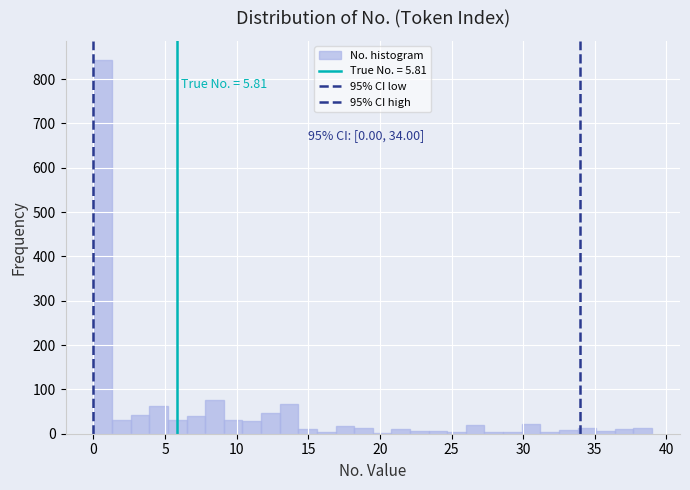

Around what value on the x-axis is the tallest bar? Give the approximate position of its centre, as read against the axis.

0.5